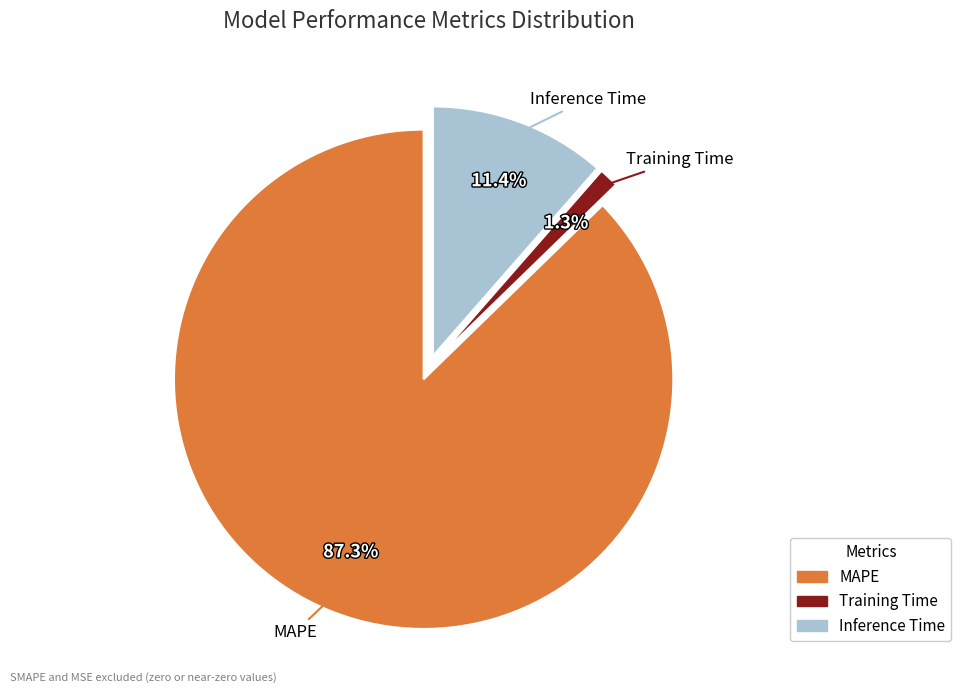

Rank the categories by value from lowest to highest.

Training Time, Inference Time, MAPE